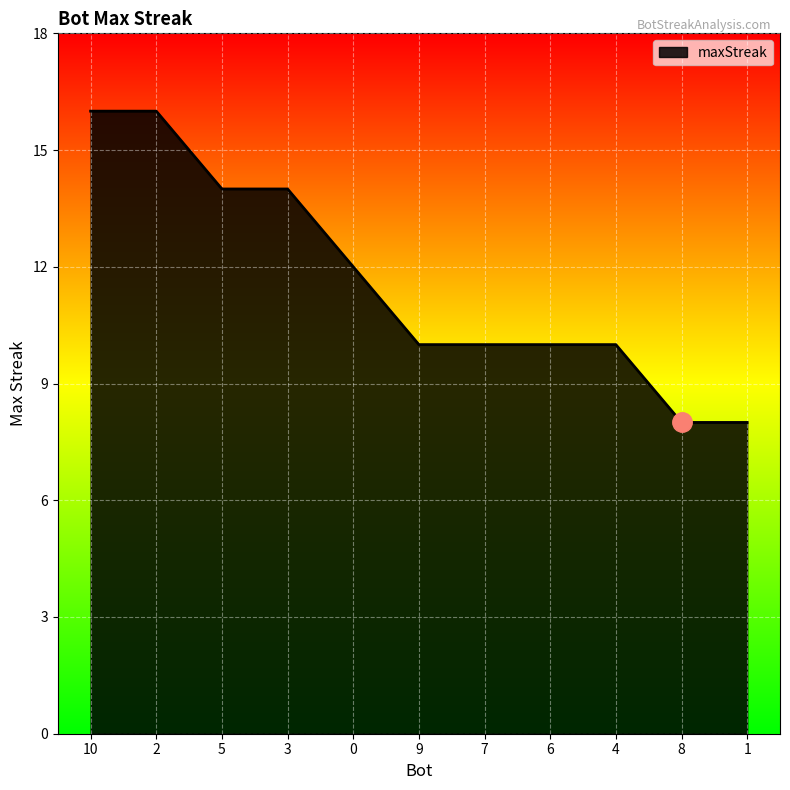

How many lines are shown in the chart?

1